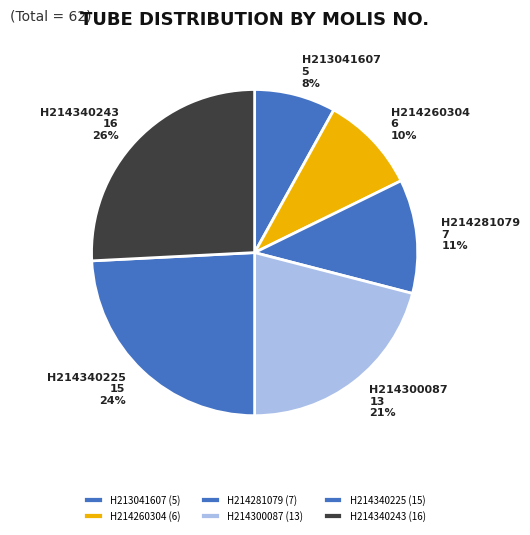

Does H214340225 account for over 50% of the chart?

No